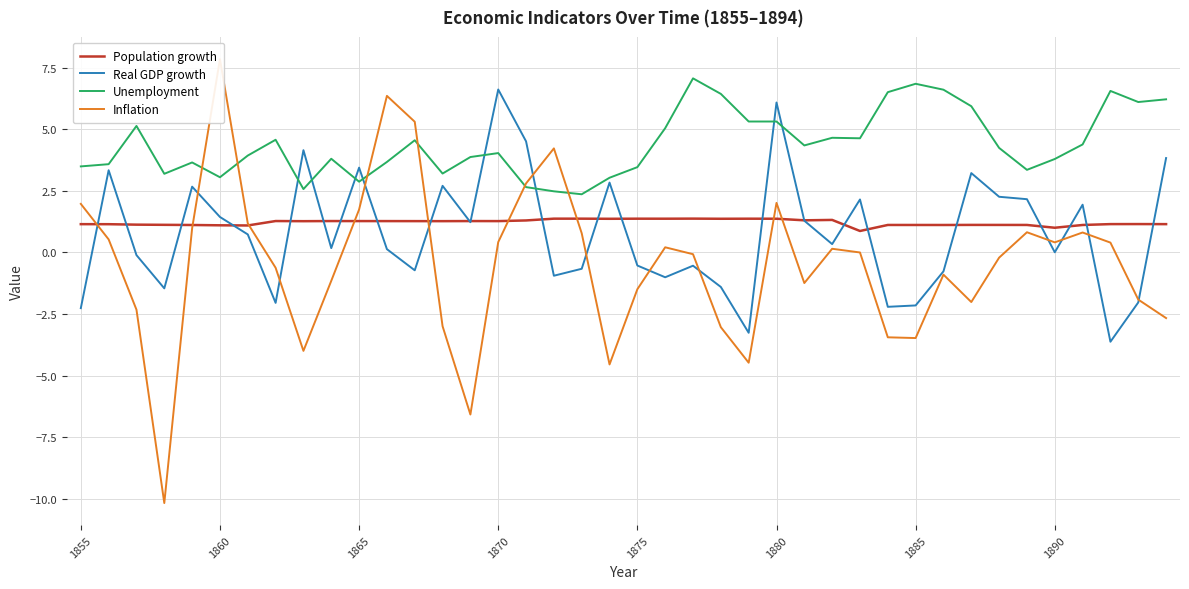

What is the lowest value of the Population growth series?

0.9